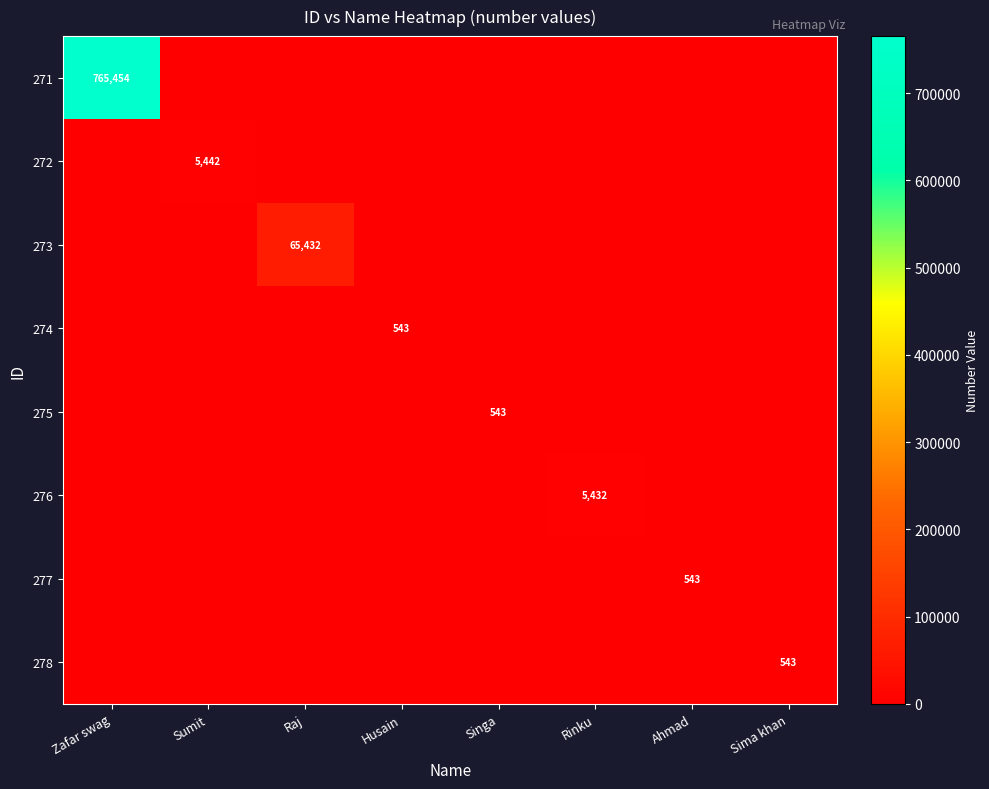

Is it true that 278 equals 543 at Sima khan?

True